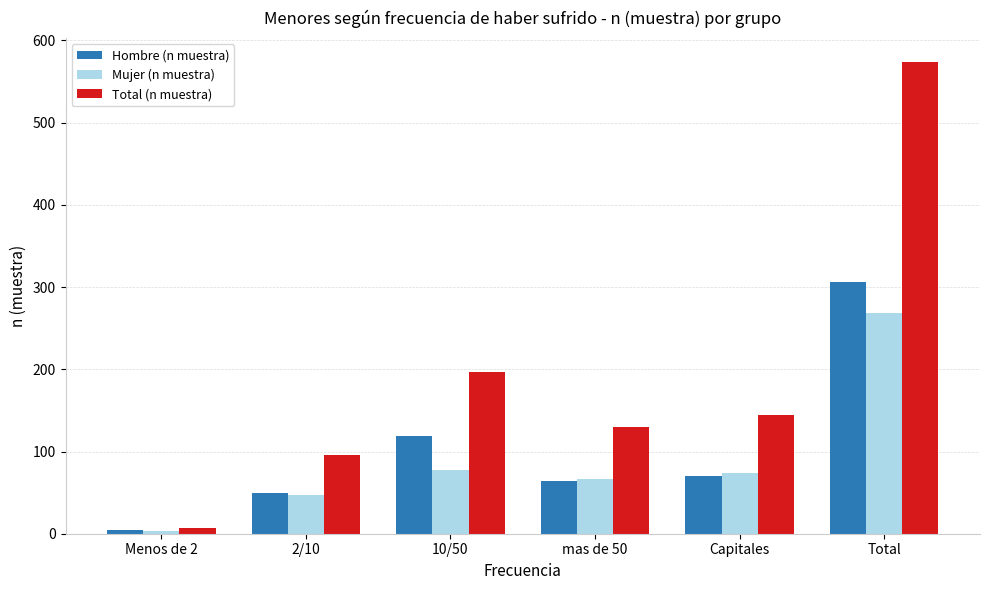

At 10/50, list the series in order from smallest to largest.

Mujer (n muestra), Hombre (n muestra), Total (n muestra)